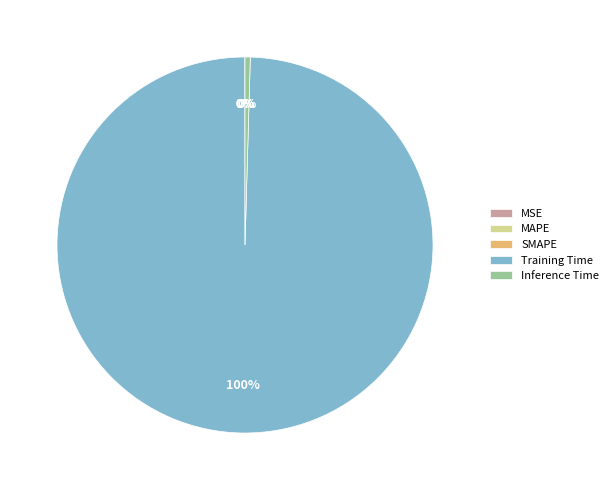

What percentage is the Training Time slice, to the nearest percent?

100%